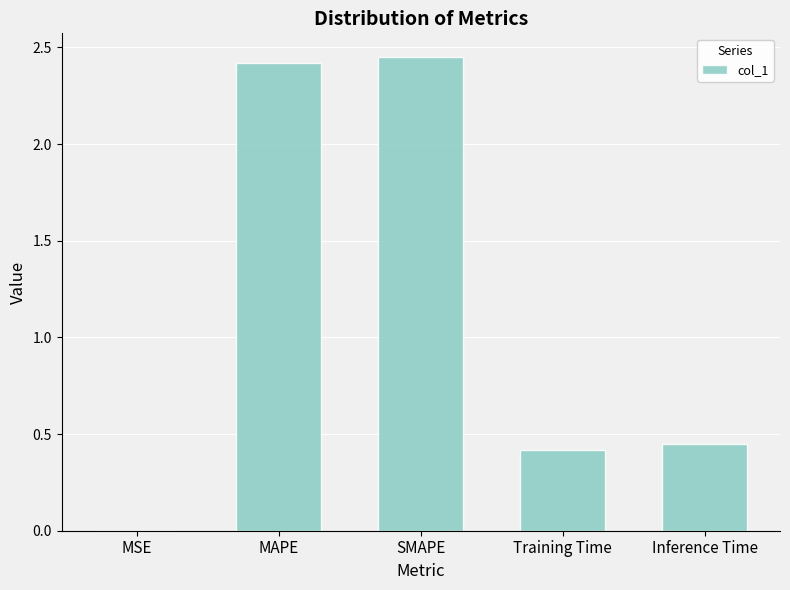

What is the change in value from MAPE to Training Time?

-2.0